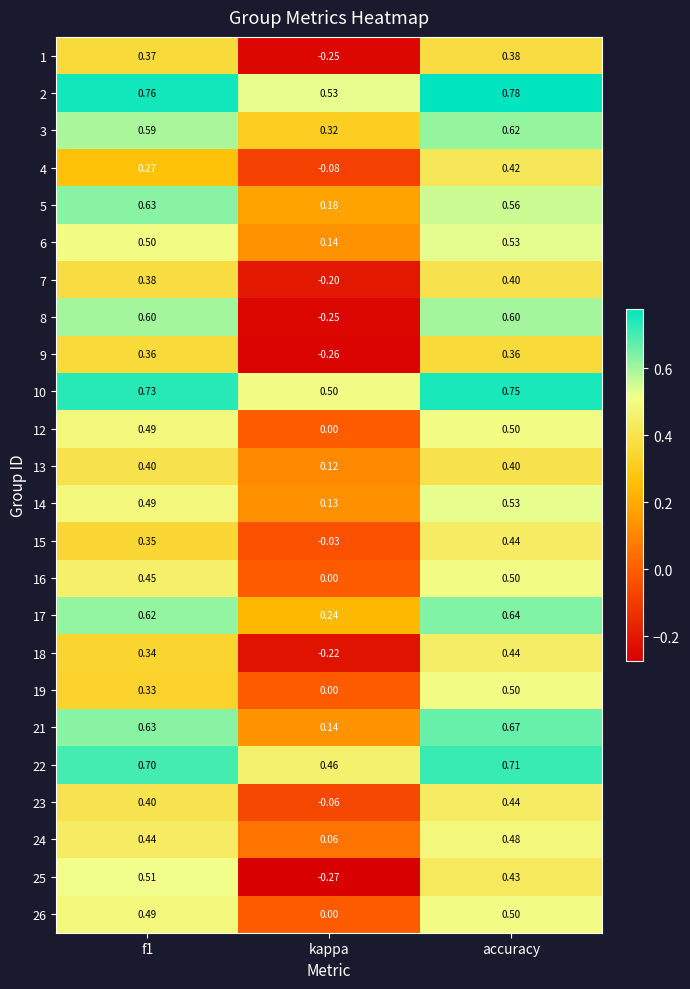

Which category has the highest value across all series?

accuracy